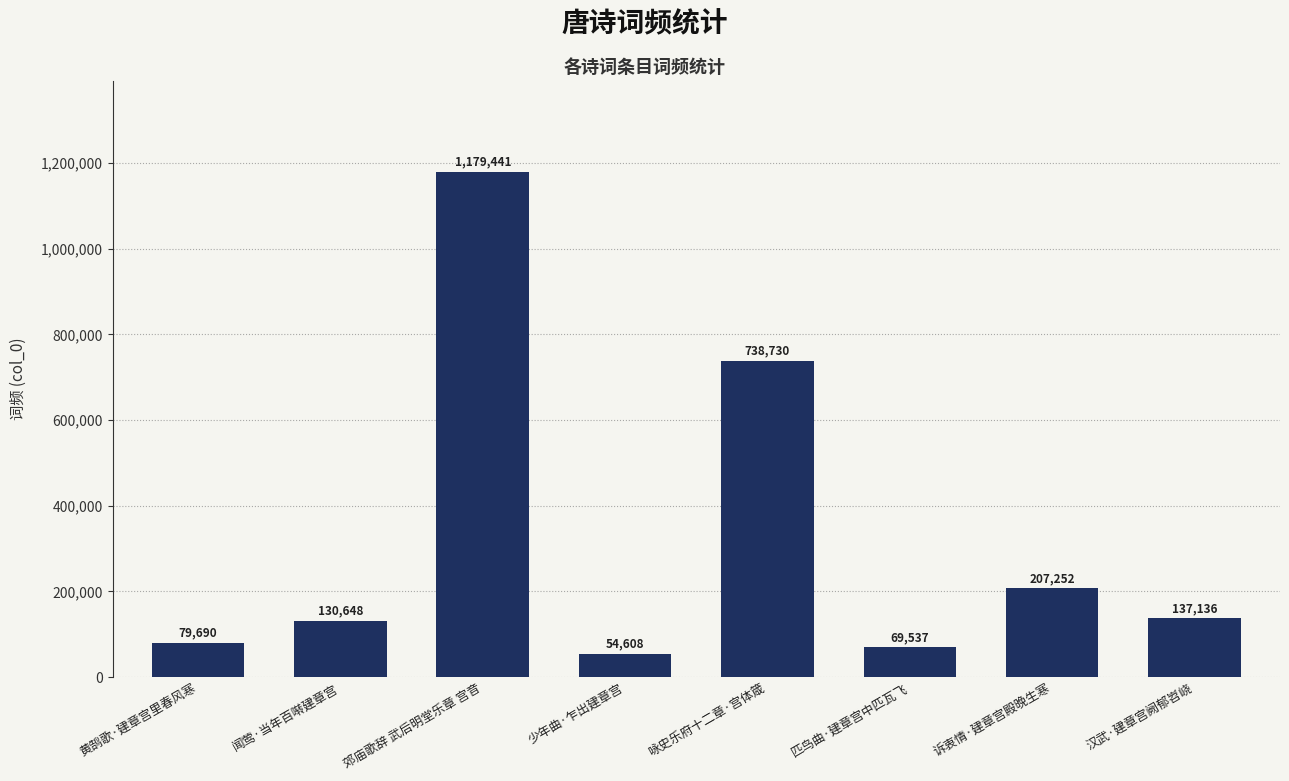

What is the difference between the values at 咏史乐府十二章·宫体箴 and 少年曲·乍出建章宫?

684122